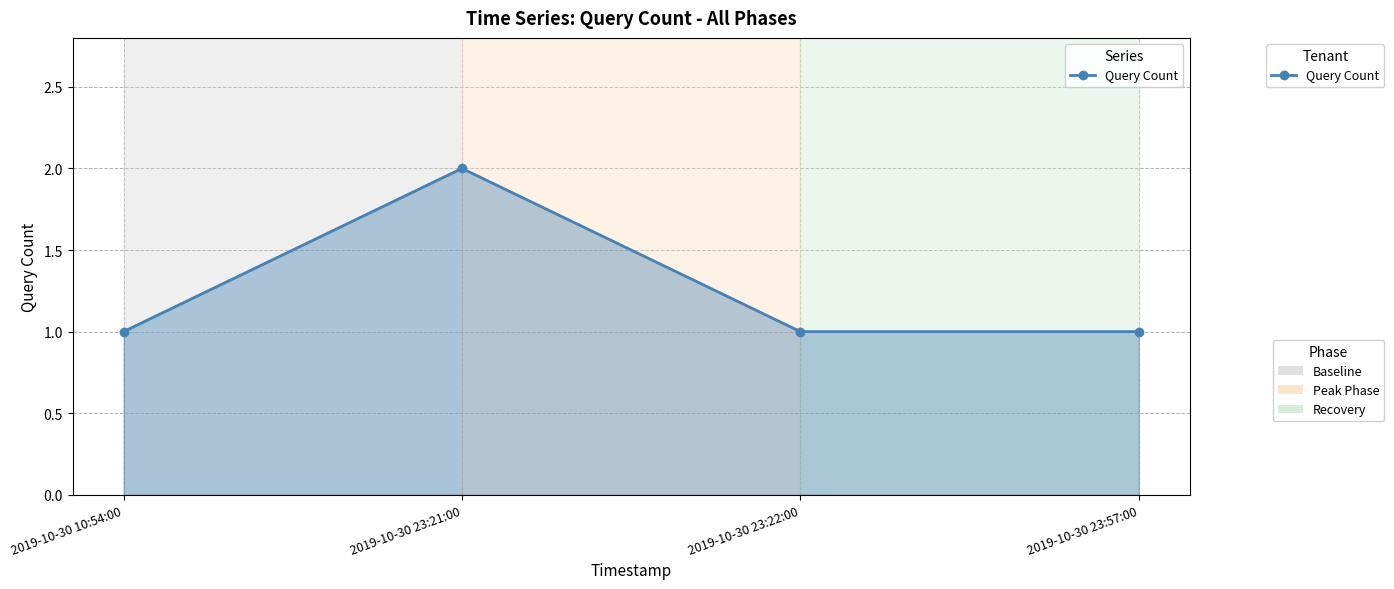

What value does the data have at 2019-10-30 23:21:00?

2